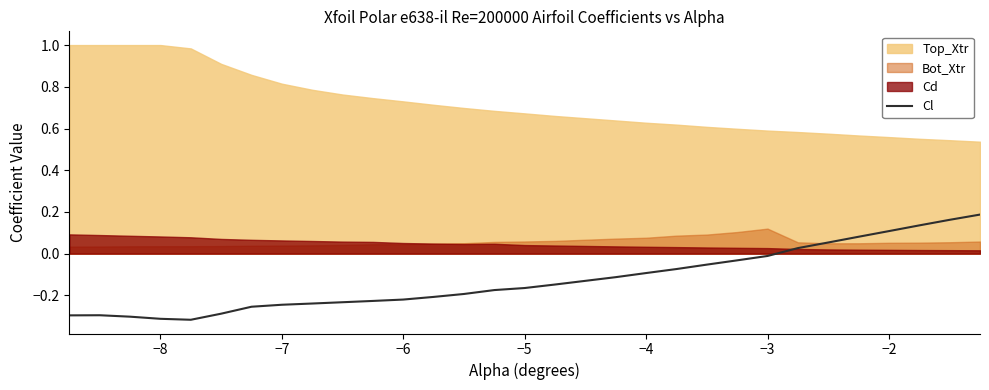

The value of Cl at −7 is -0.1. True or false?

False